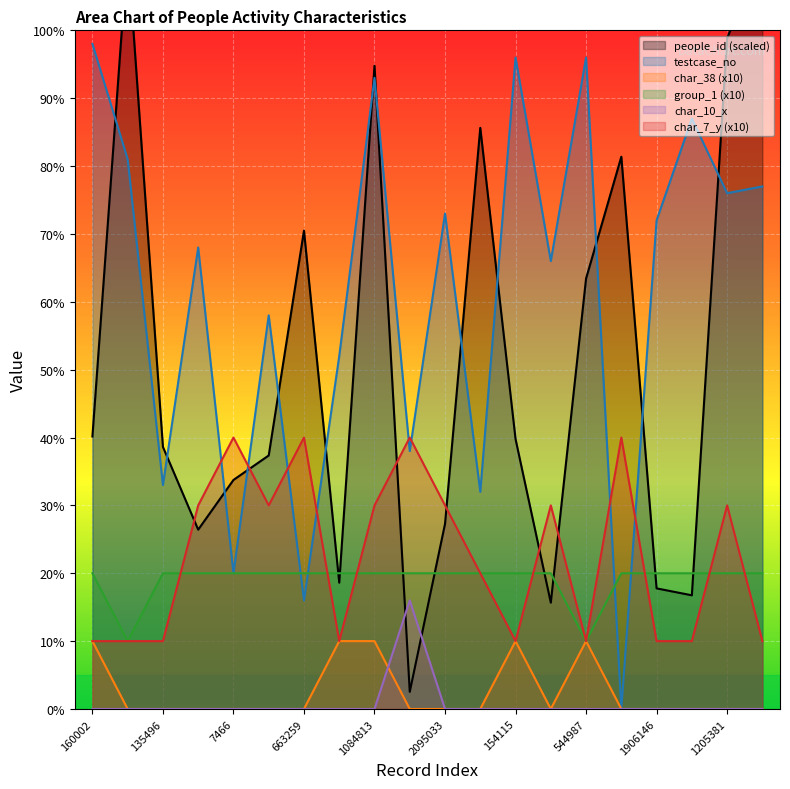

What is the spread (max minus min) of values at 2080020?

68.0